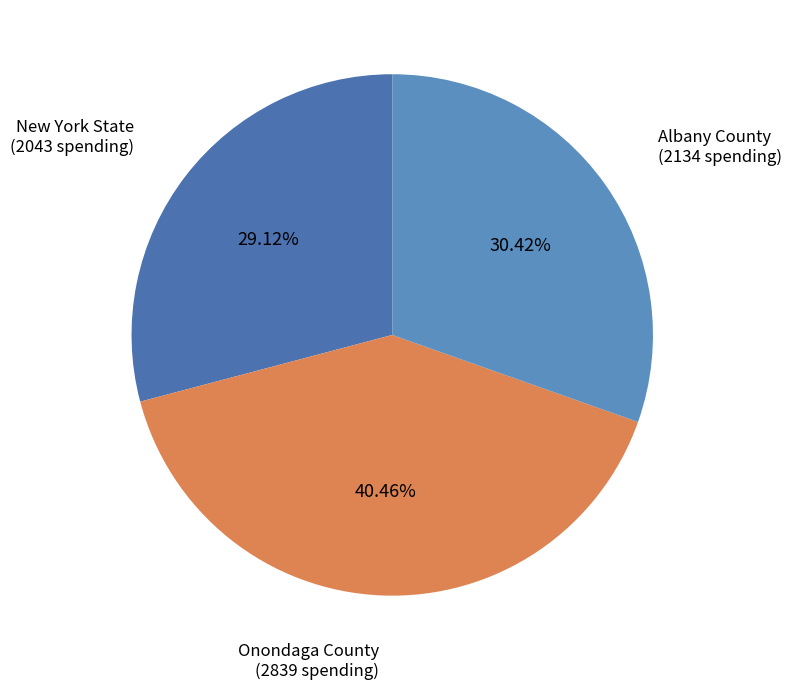

To the nearest percent, what is the average slice percentage?

33%